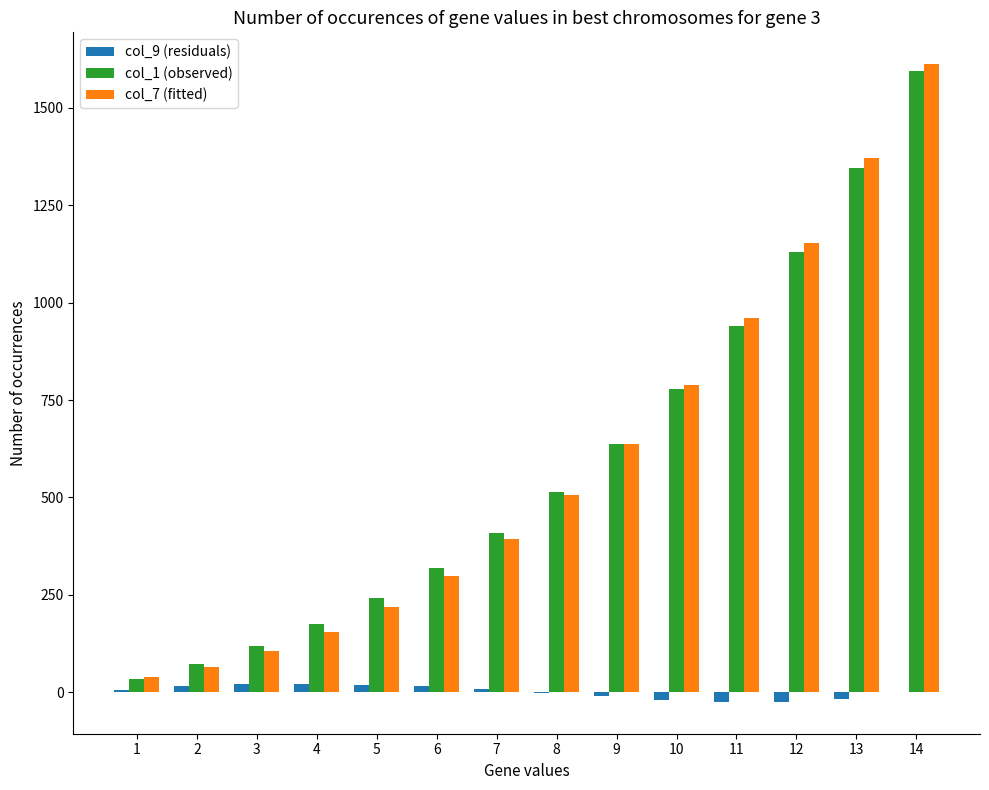

Is the value of col_1 (observed) at 10 greater than the value of col_9 (residuals) at 7?

Yes